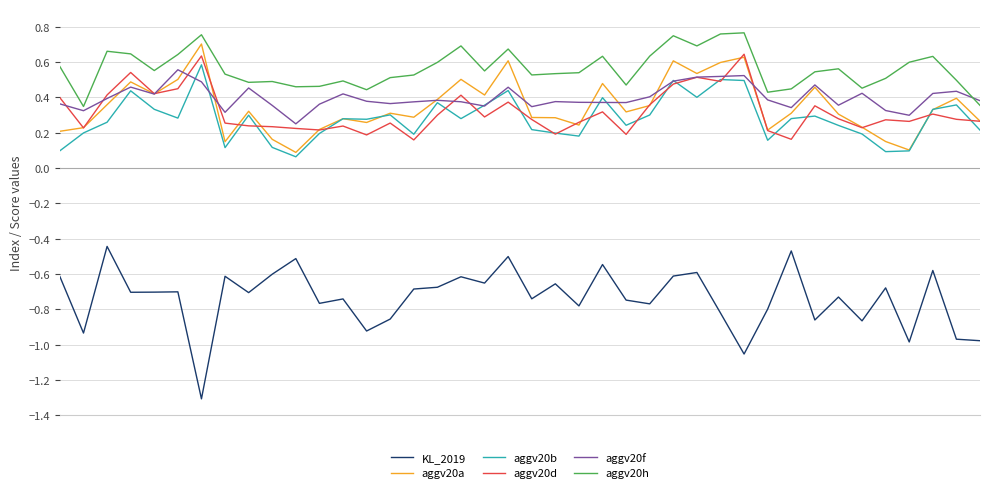

True or false: aggv20h and aggv20d cross at least once.

False